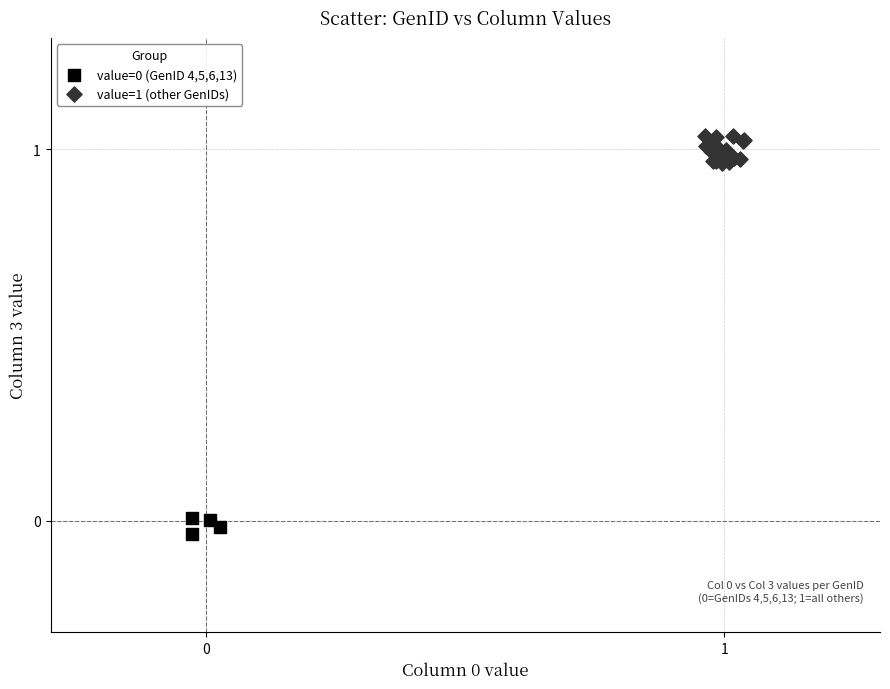

Which series has the widest spread of Y values?

value=1 (other GenIDs)